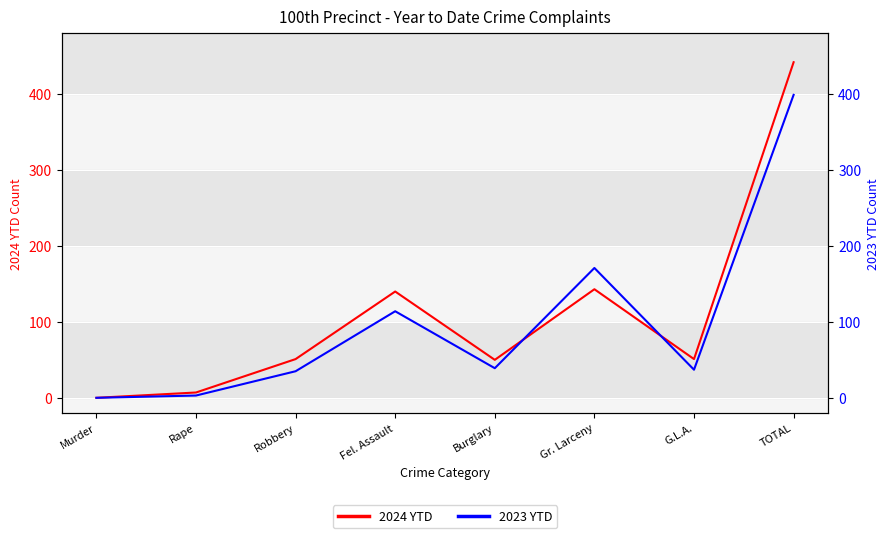

Reading right to left, what are all the values shown in this chart?

2024 YTD: 442	51	143	50	140	51	7	0
2023 YTD: 399	37	171	39	114	35	3	0